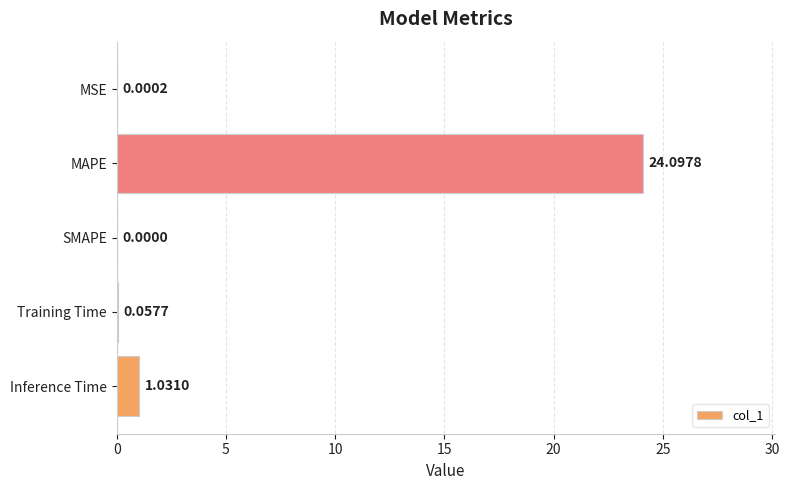

Between Inference Time and Training Time, which is larger?

Inference Time